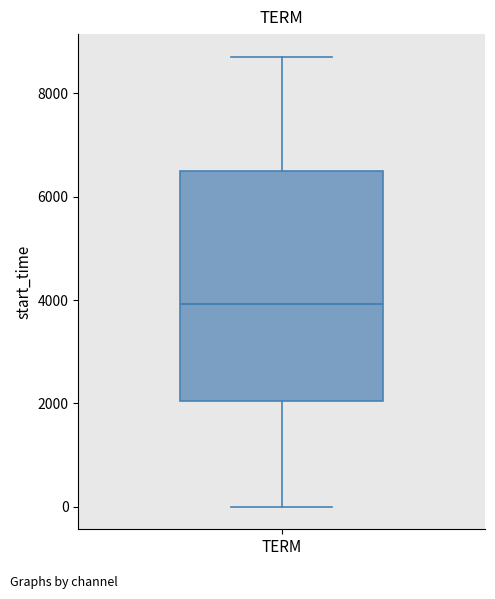

Read this box plot against the y-axis: the position of the median line, the range covered by the box, and the ends of both whiskers. The values are not printed on the chart, so give them approximately, as read against the axis.

median 4000, box 2000 to 6400, whiskers 0 to 8800